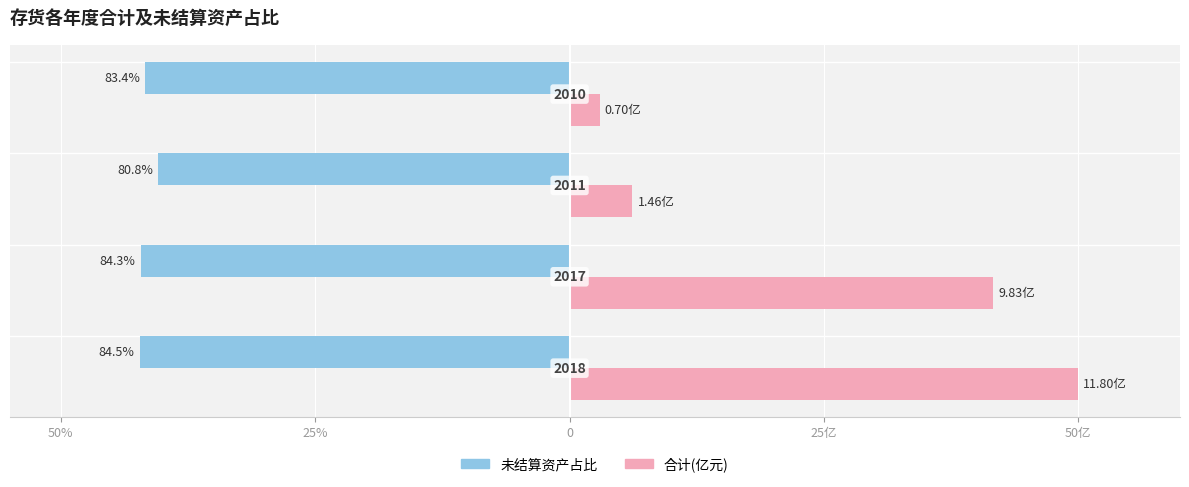

The value of 合计 at 50% is 74.5. True or false?

False